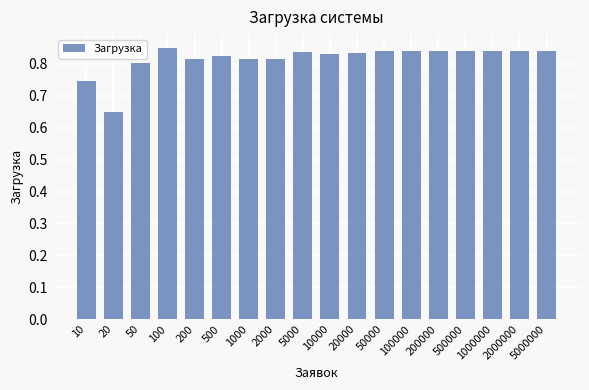

Where is the data nearest to the value 0?

20